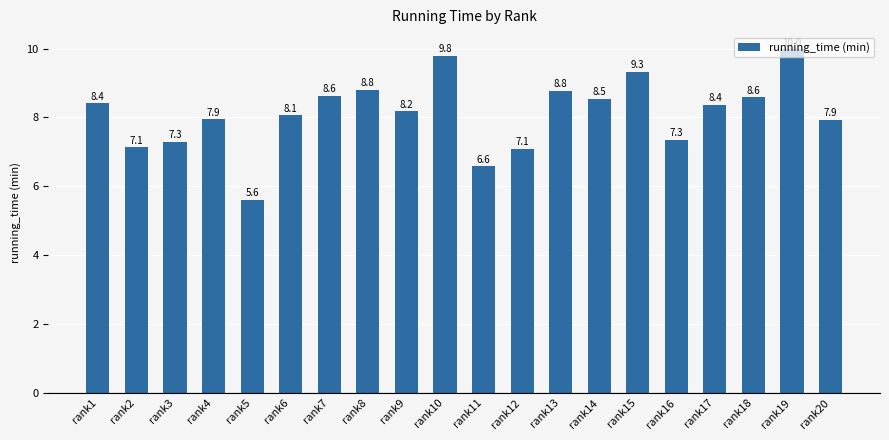

What is the difference between the maximum and minimum values?

4.4